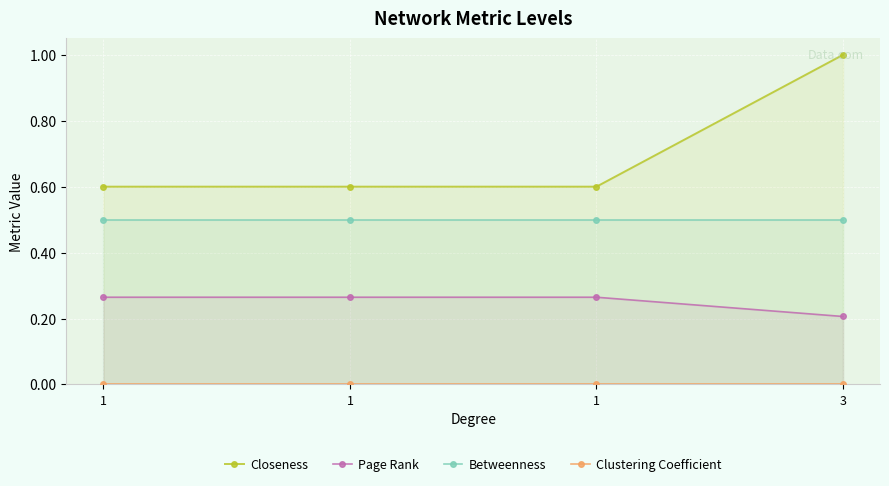

What is the approximate value of Page Rank at 3?

0.2